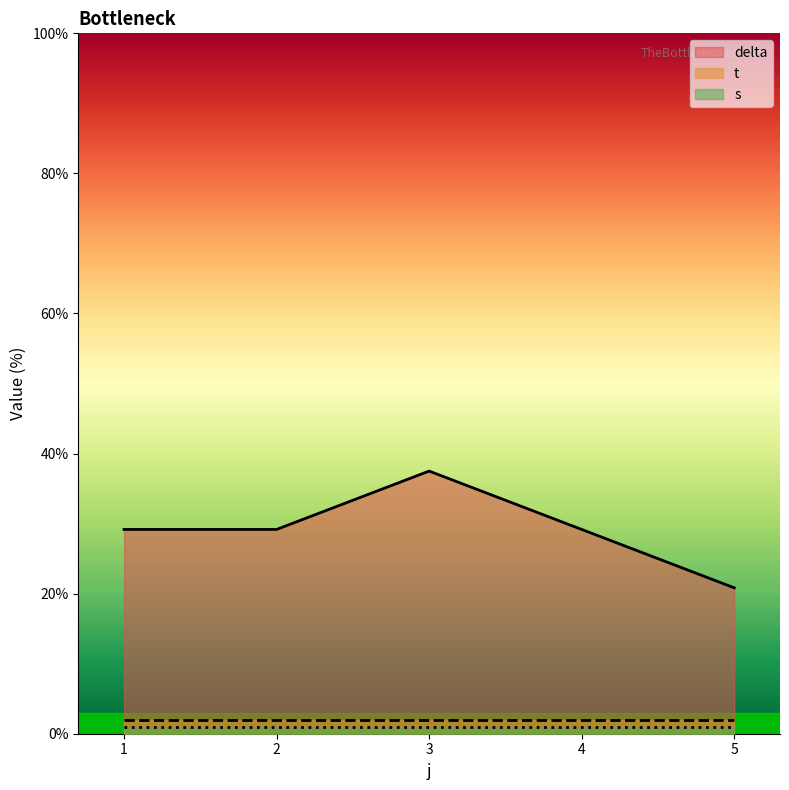

What is the total value across all series at 2?

32.2